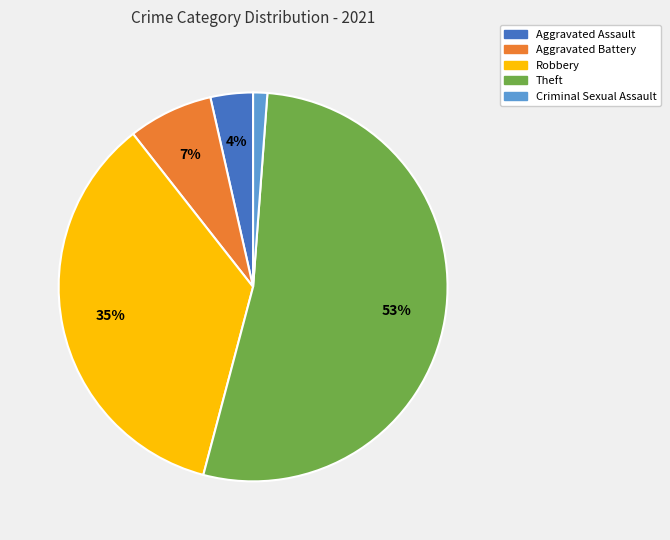

To the nearest percent, what portion does Criminal Sexual Assault represent?

1%